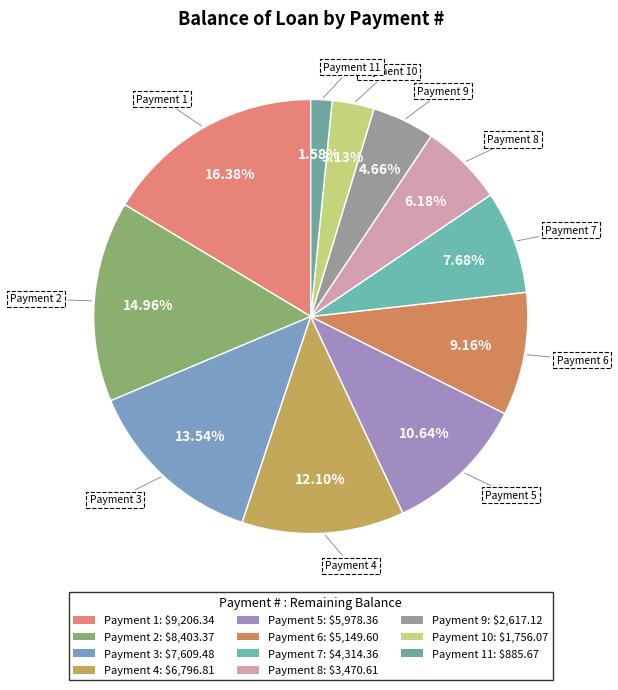

Count the number of slices in the pie.

11